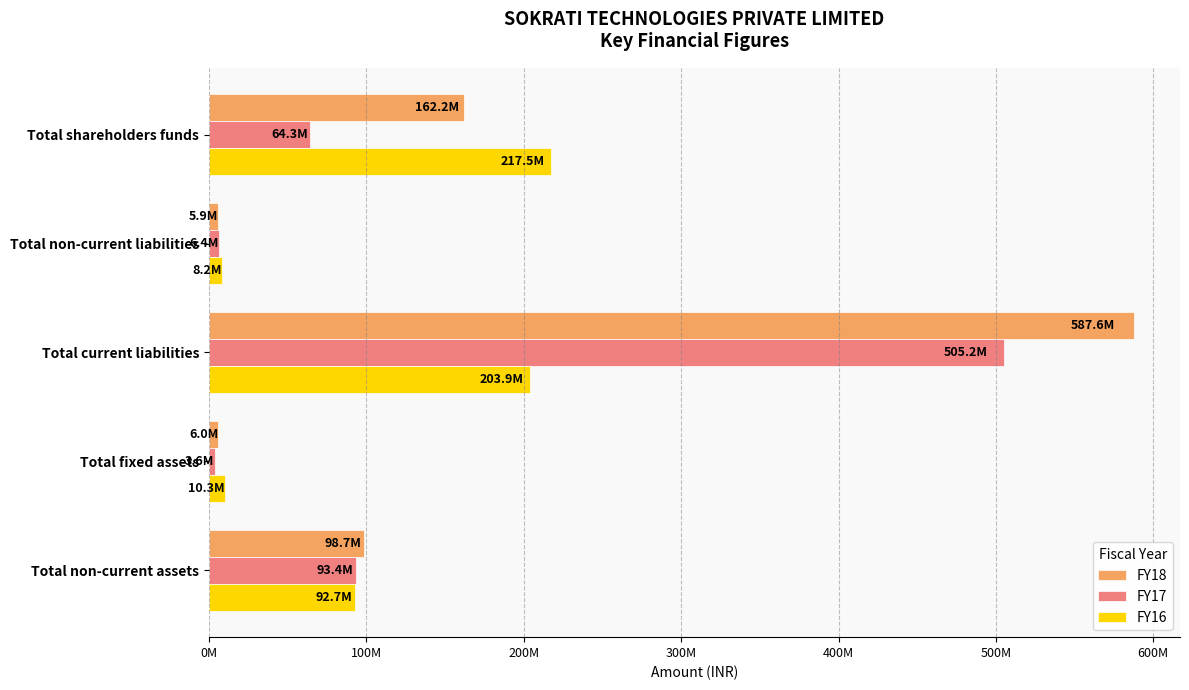

Reading left to right, list all the values displayed in this chart.

FY18: 162180000	5920000	587600000	5980000	98670000
FY17: 64320000	6360000	505220000	3610000	93380000
FY16: 217530000	8240000	203880000	10300000	92650000